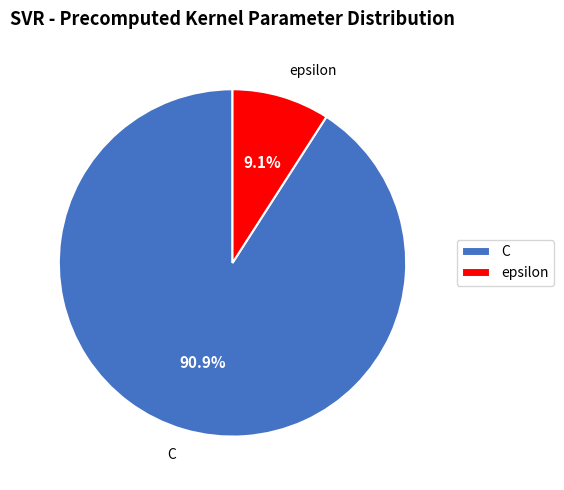

What percentage is the epsilon slice, to the nearest percent?

9%